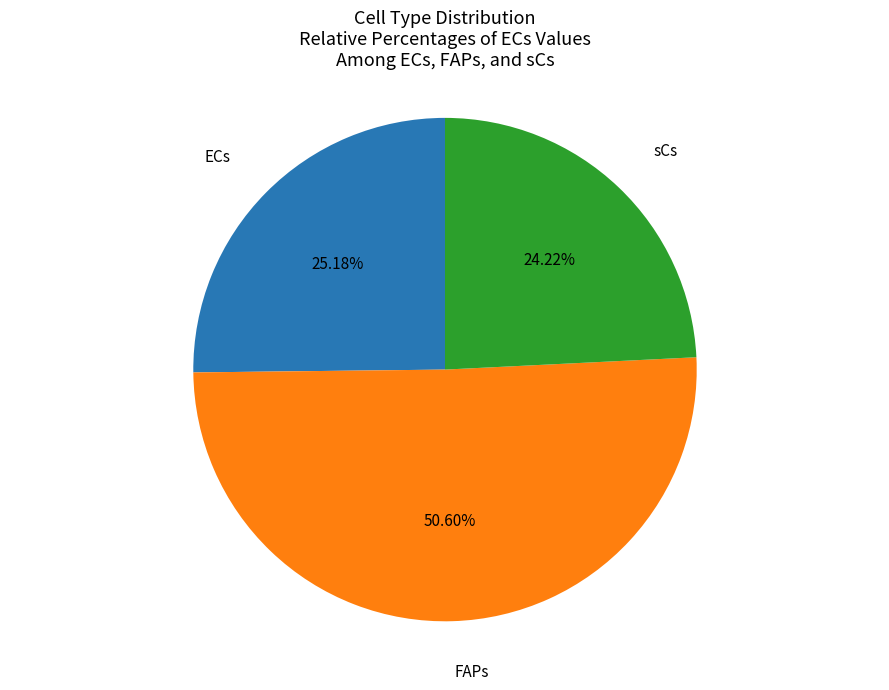

Is there any slice that represents more than half of the pie?

Yes